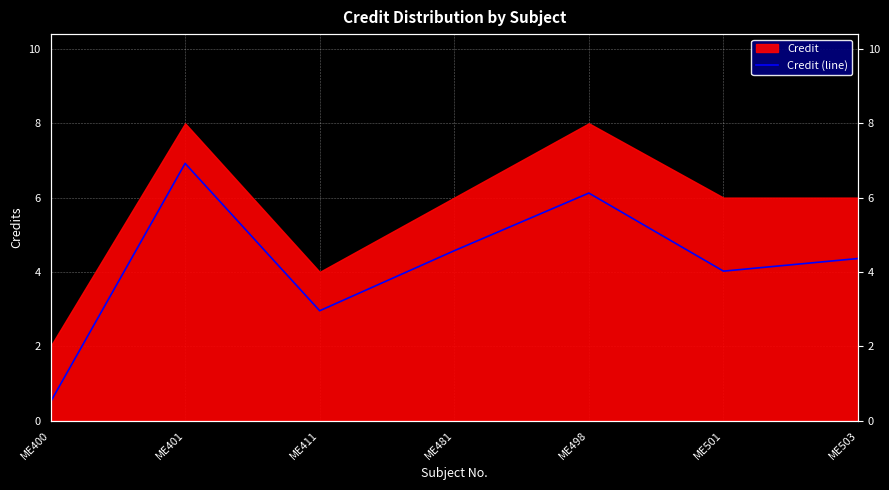

True or false: there are more than 1 points higher than both neighbors.

True